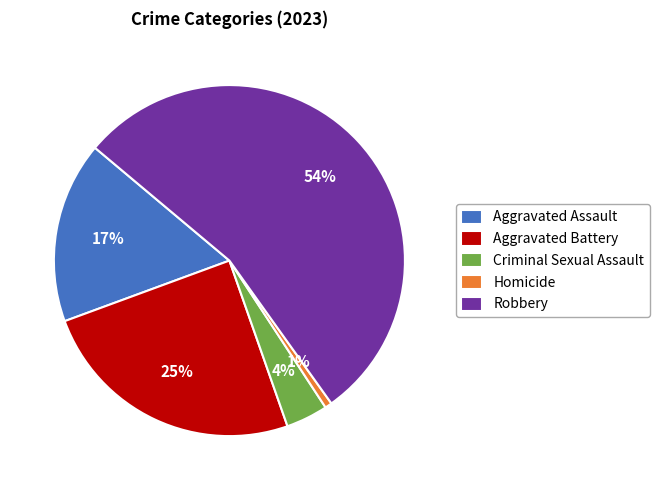

What is the majority slice?

Robbery